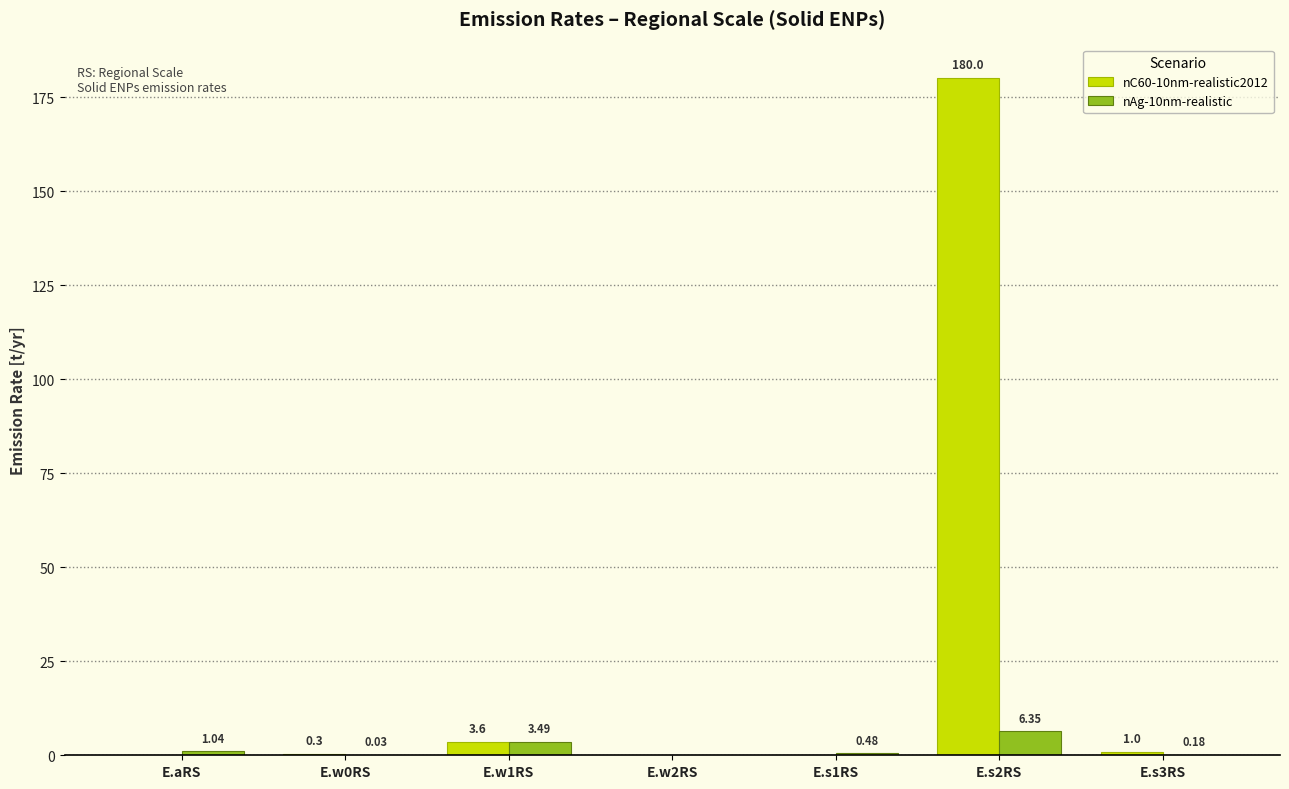

Which series has the largest total across all categories?

nC60-10nm-realistic2012